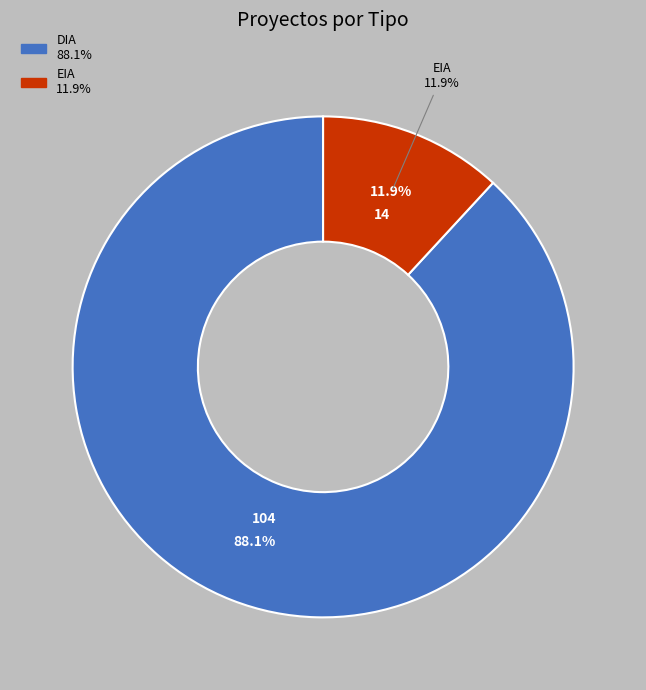

True or false: EIA accounts for 12% of the total.

True